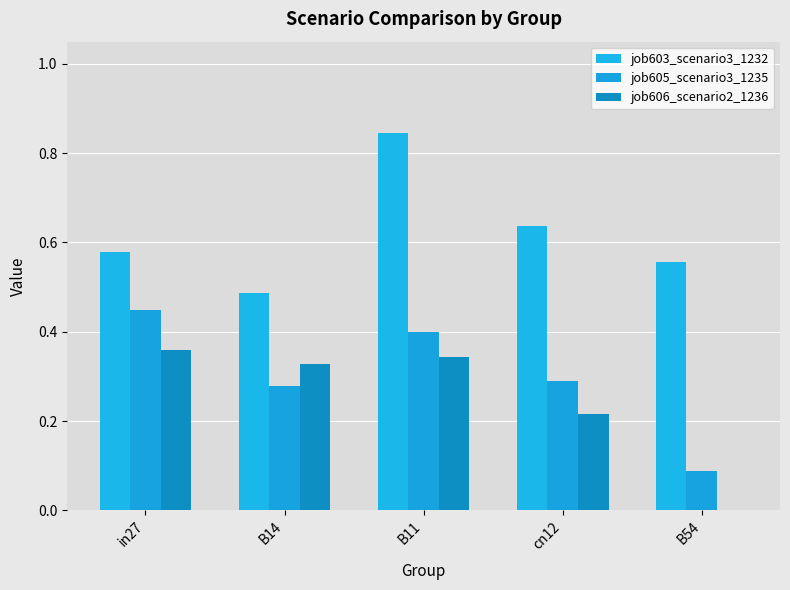

What is the spread (max minus min) of values at cn12?

0.4